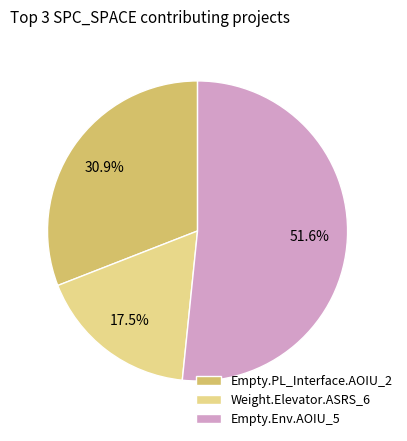

To the nearest percent, what is the difference between the largest and smallest slice percentages?

34%